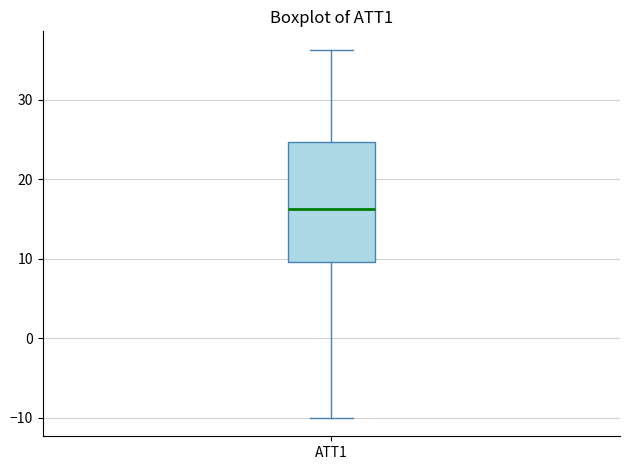

Read this box plot against the y-axis: the position of the median line, the range covered by the box, and the ends of both whiskers. The values are not printed on the chart, so give them approximately, as read against the axis.

median 16, box 10 to 25, whiskers -10 to 36